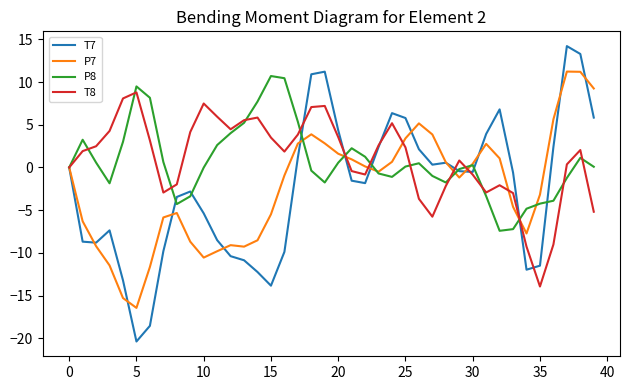

What is the minimum value for P7?

-16.4